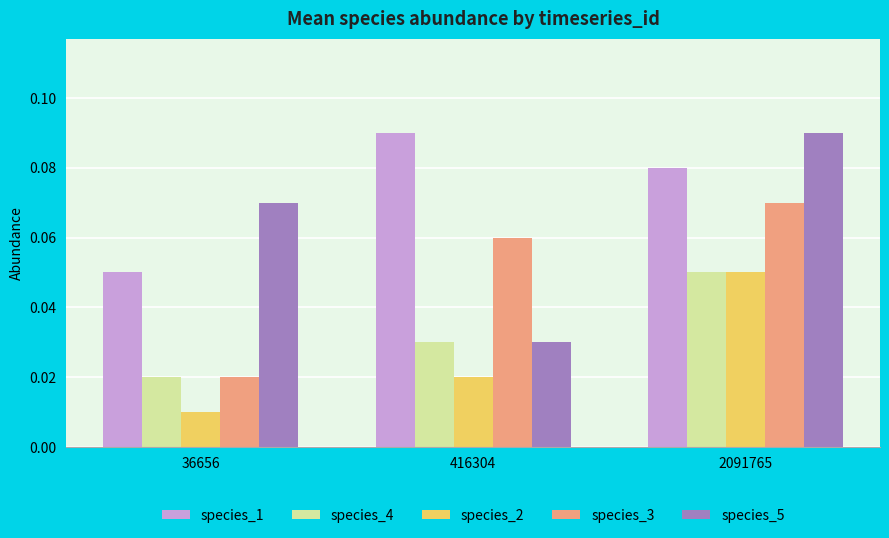

True or false: species_1 has a value of 0.0 at 2091765.

False